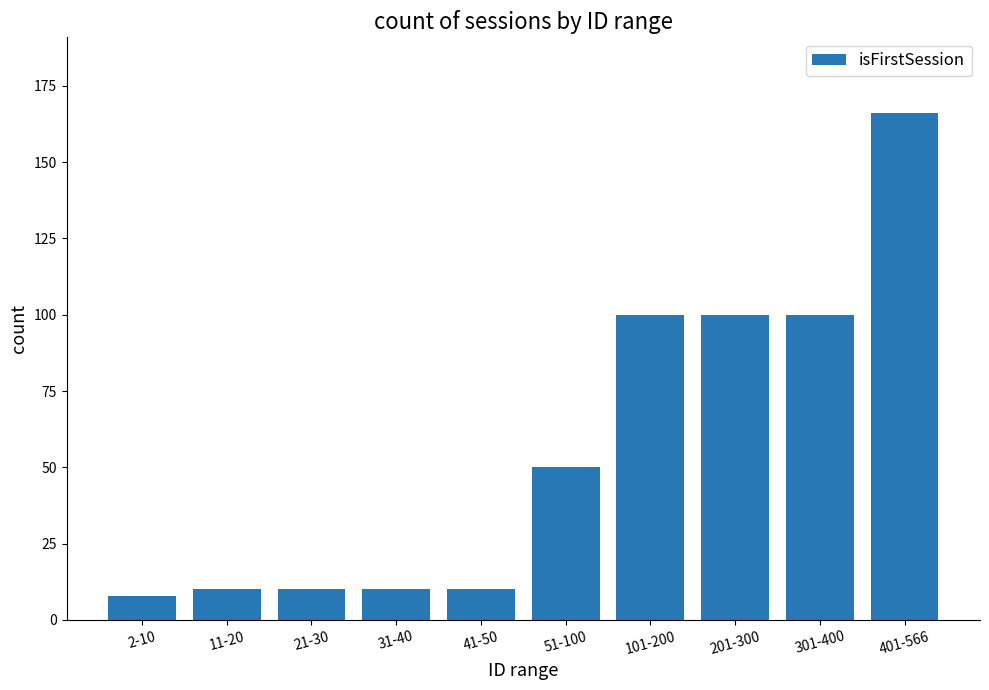

Which label corresponds to the smallest value in the chart?

2-10